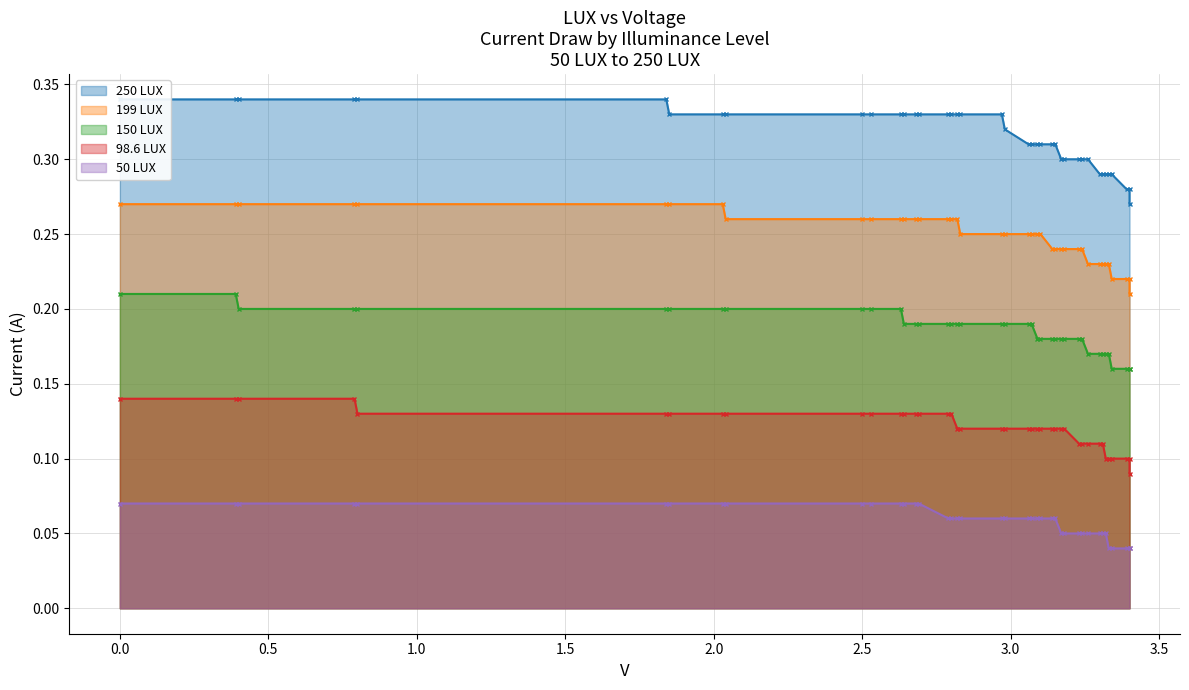

Which series has the largest total across all categories?

250 LUX